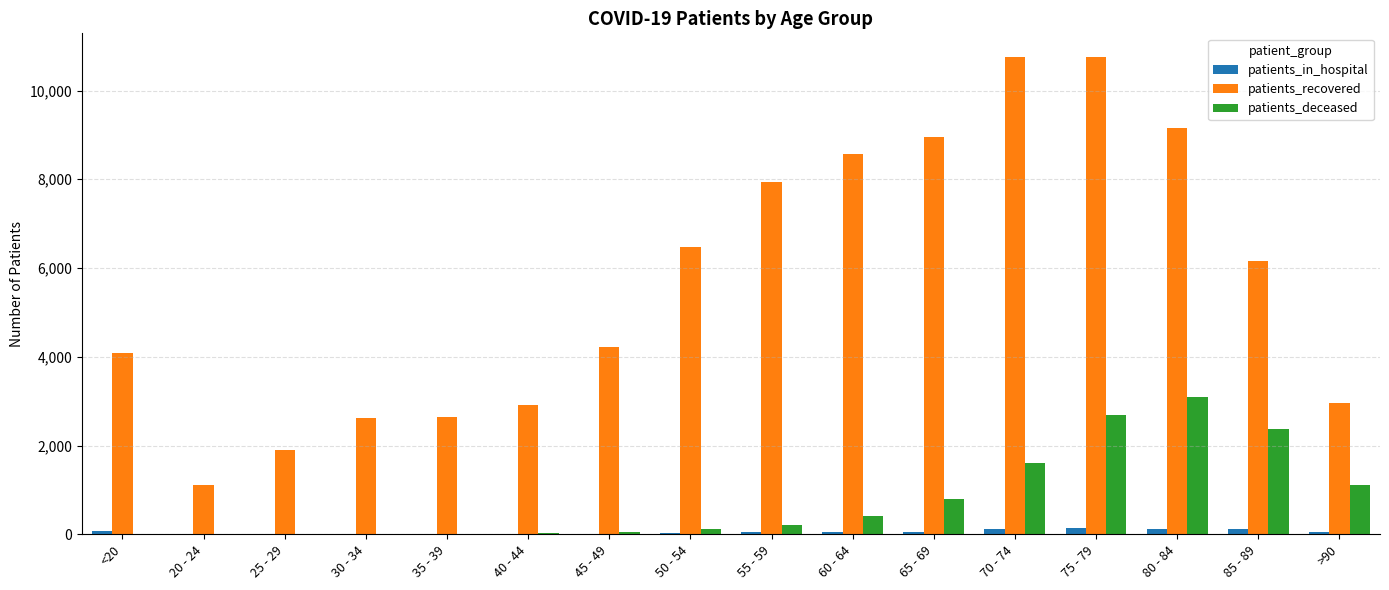

What is the sum of the patients_recovered values at 80 - 84 and <20?

13241